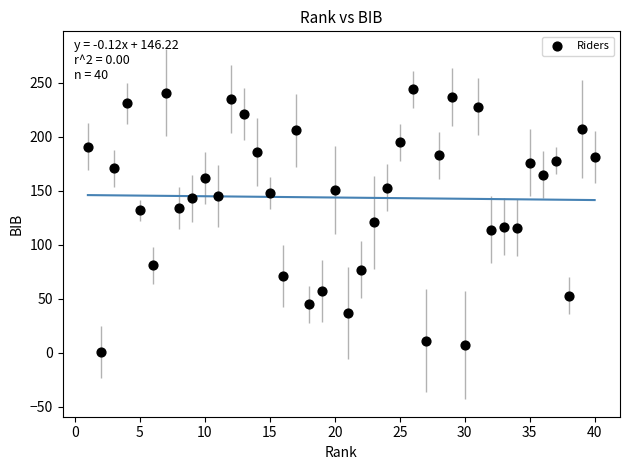

What is the range of Y values (max minus min)?

243